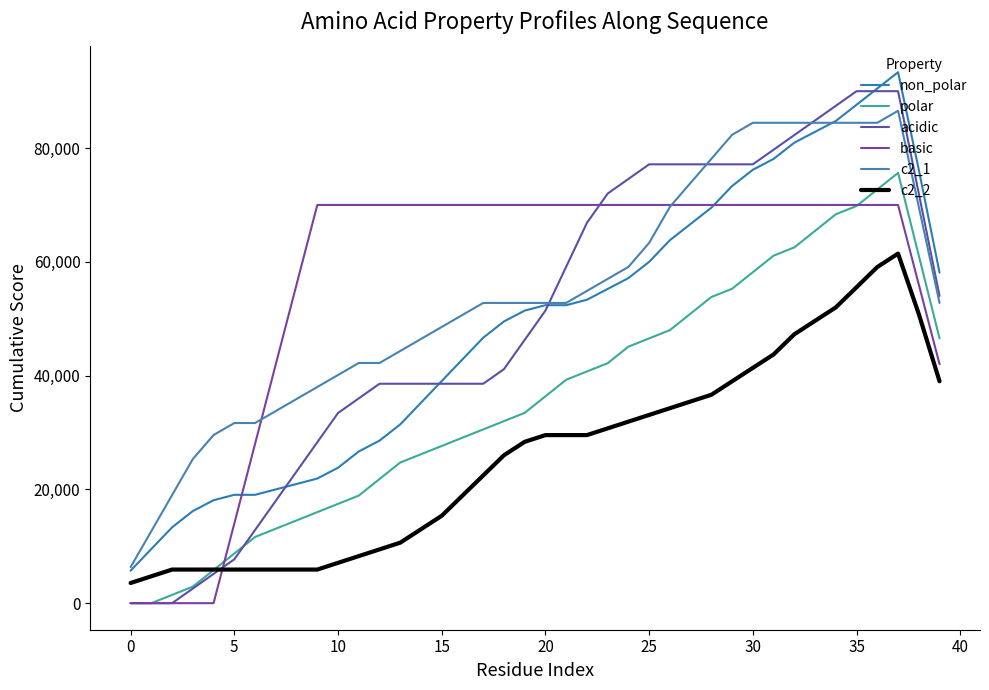

True or false: non_polar and c2_1 intersect in this chart.

True